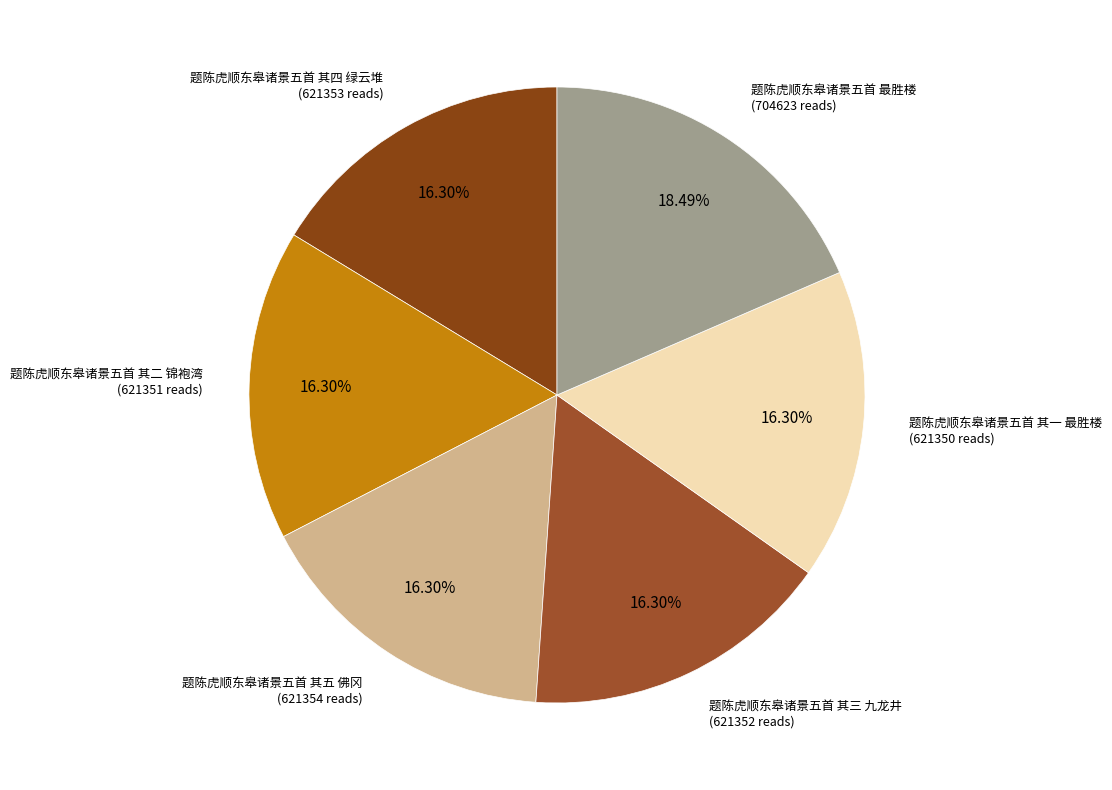

How many slices are in this pie chart?

6